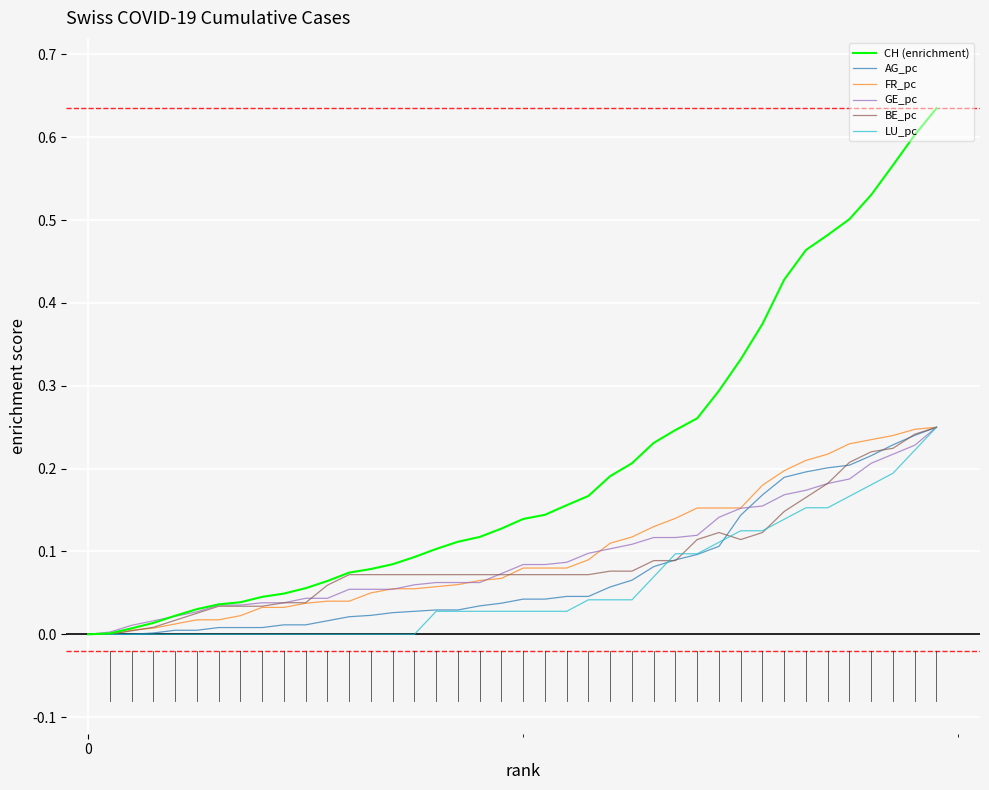

What is the sum of all CH (enrichment) values?

8.1